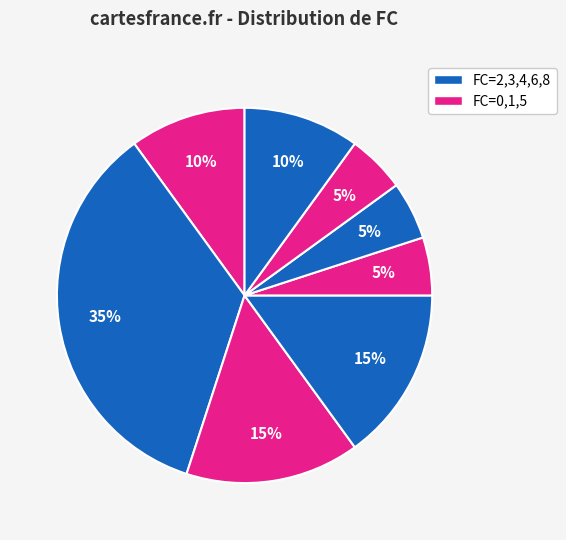

How many slices are in this pie chart?

8